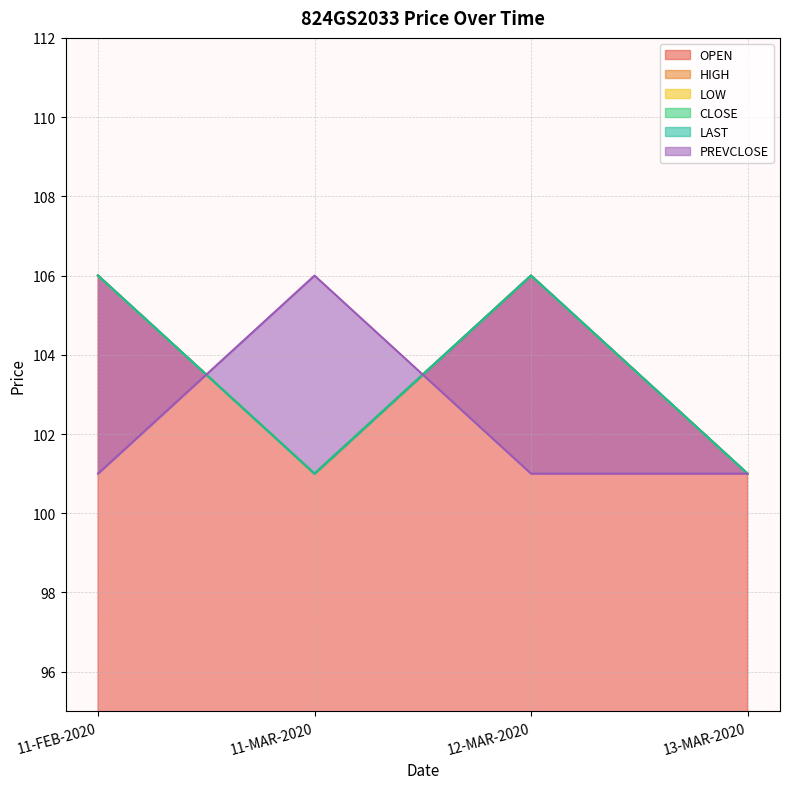

Which series changed the most between 11-FEB-2020 and 13-MAR-2020?

OPEN